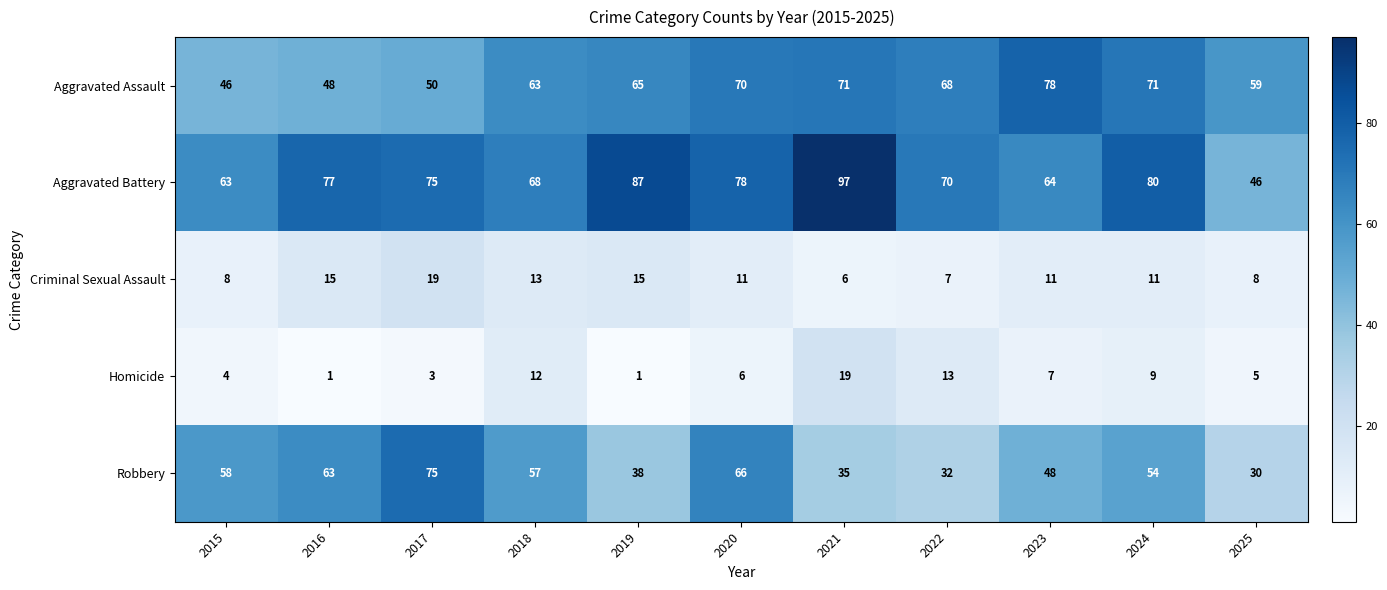

Which series changed the most between 2016 and 2021?

Robbery